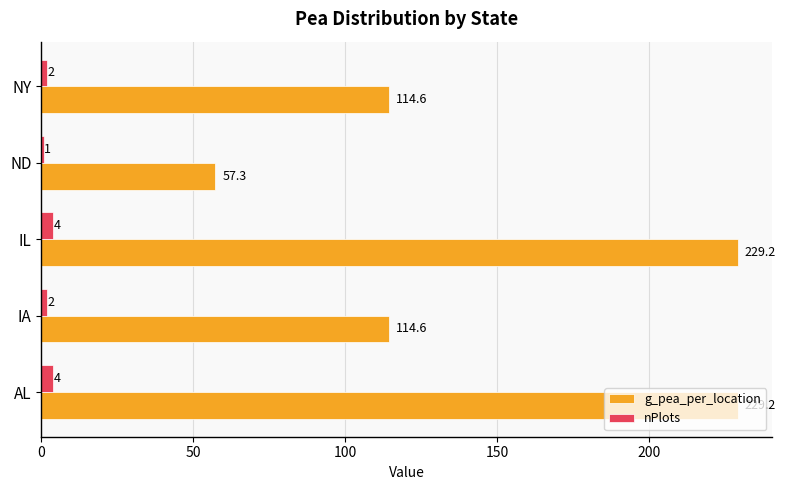

Is the value of nPlots at IL greater than the value of g_pea_per_location at NY?

No